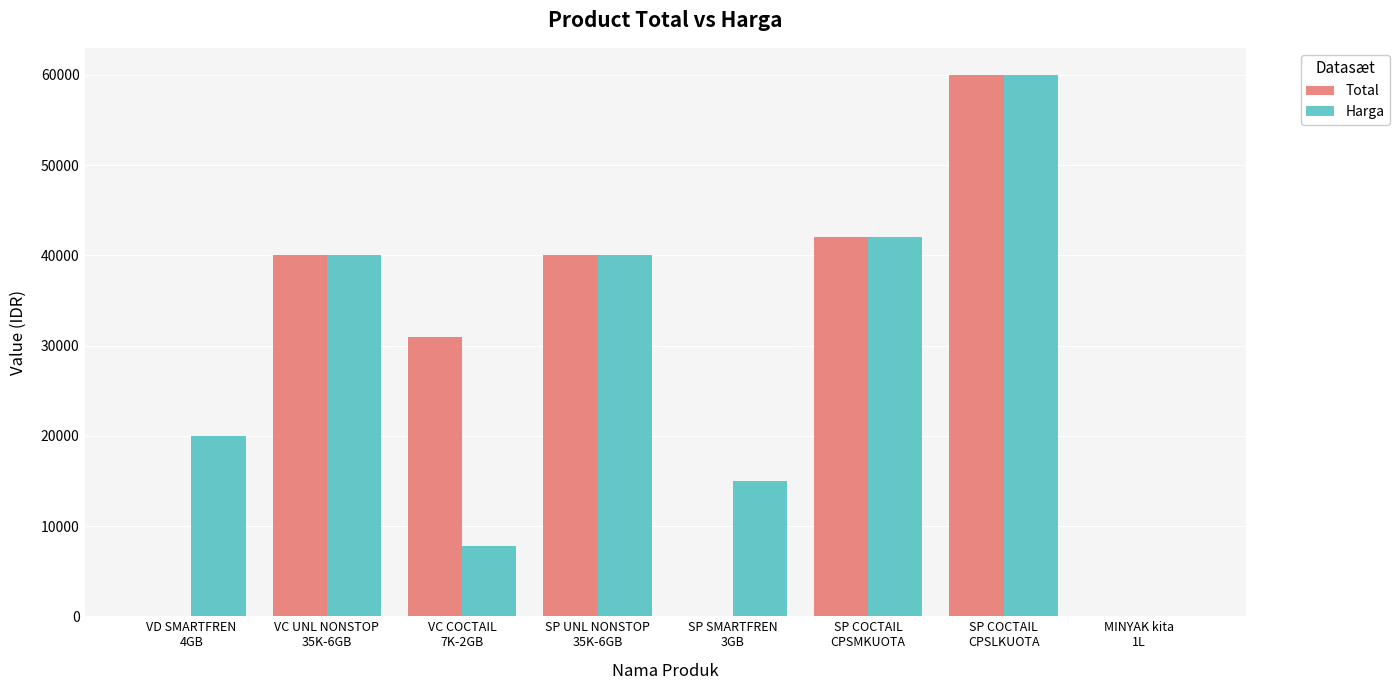

What is the greatest value displayed?

60000